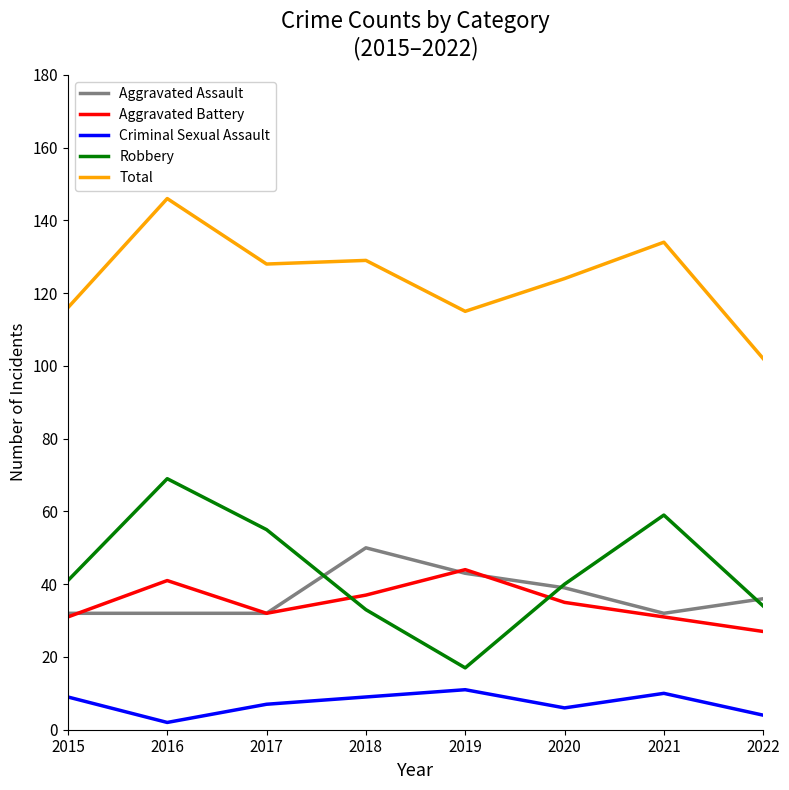

What is the difference between the highest and lowest values at 2016?

144